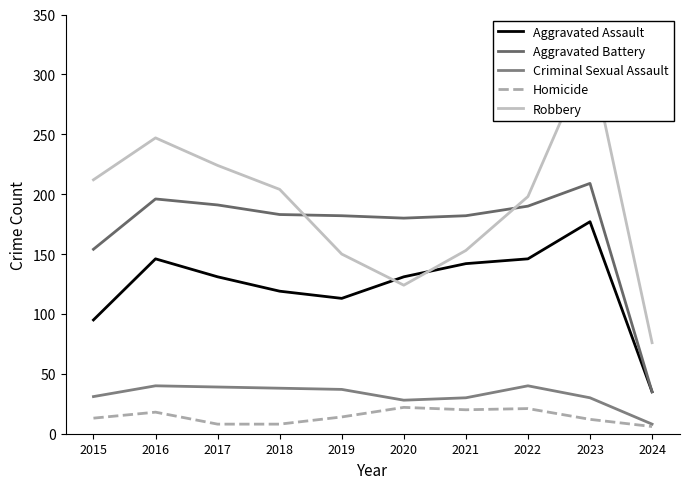

True or false: Aggravated Assault and Criminal Sexual Assault intersect in this chart.

False